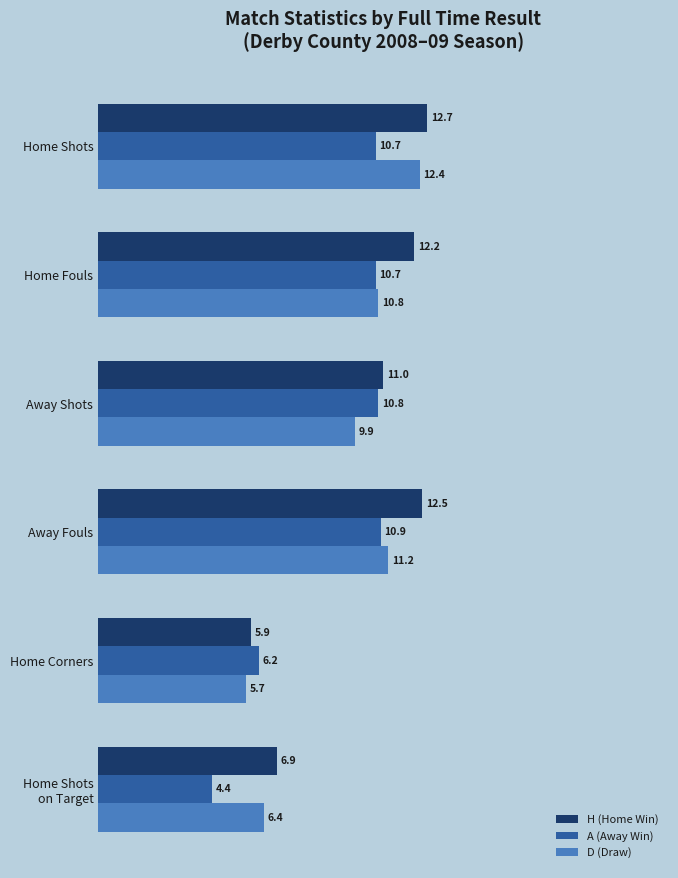

What is the highest value of the A (Away Win) series?

10.9